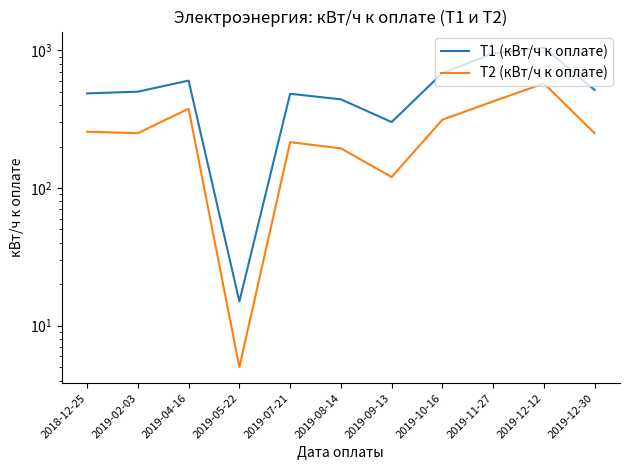

The Т2 (кВт/ч к оплате) series shows 343 at 2019-08-14. True or false?

False